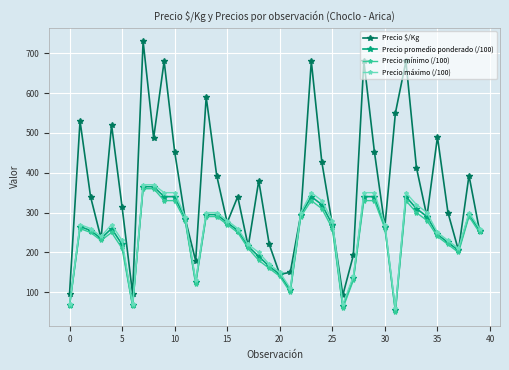

True or false: Precio mínimo (/100) has more than 2 points higher than both neighbors.

True